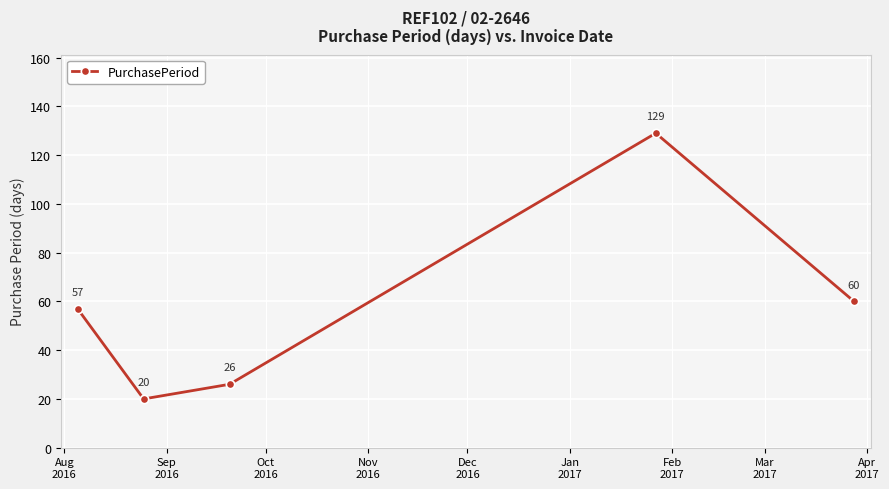

What is the minimum value shown in the chart?

20